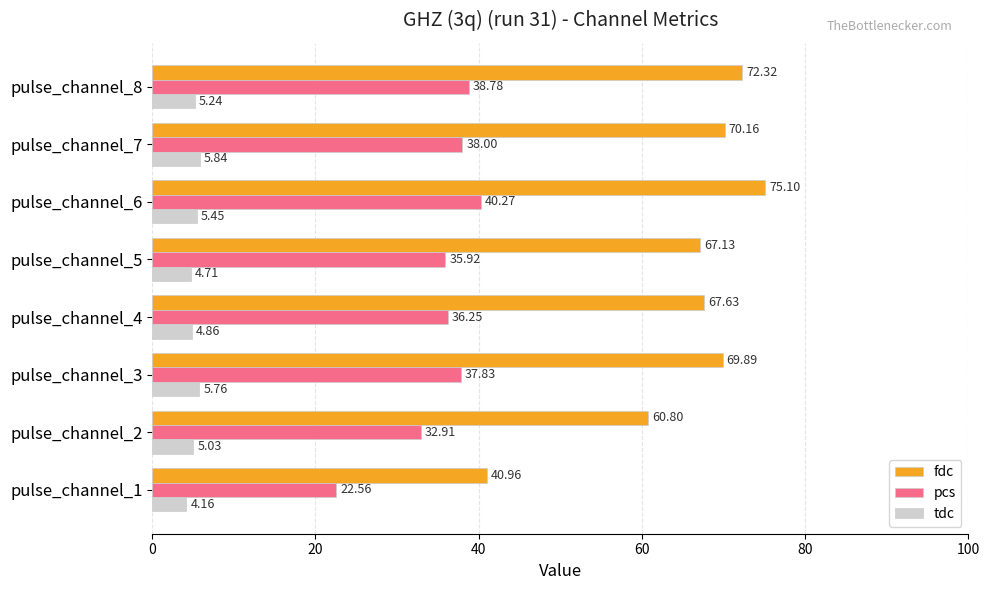

At which category is the sum across all series the highest?

pulse_channel_6